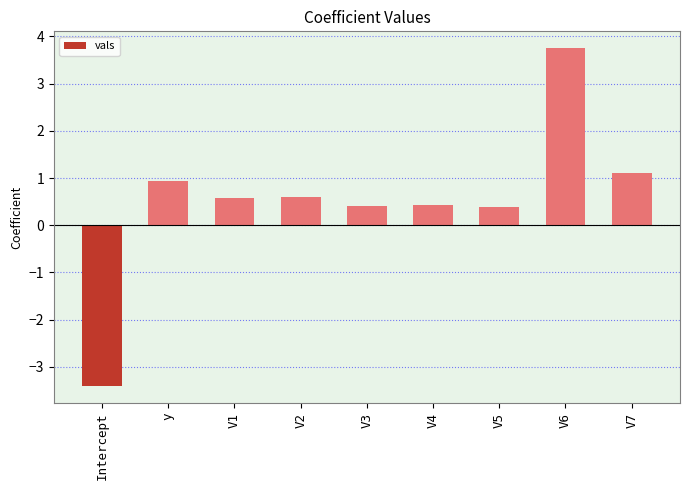

At which label does the data first exceed 0?

y